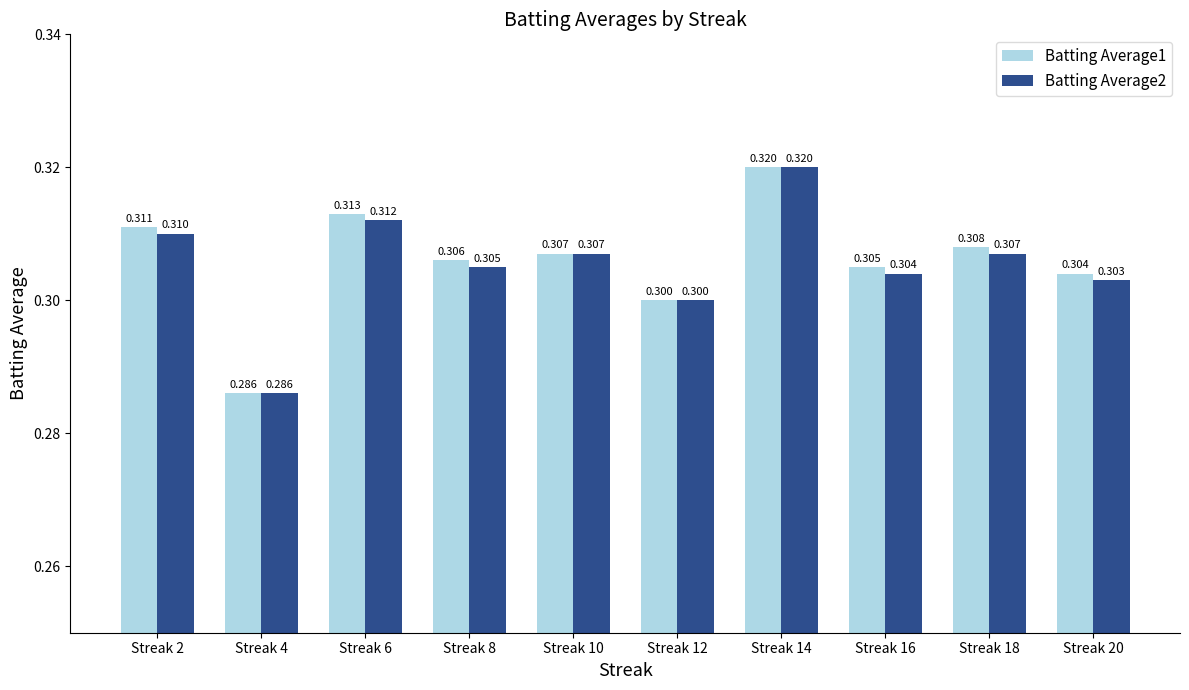

Where is Batting Average2 nearest to the value 0?

Streak 4